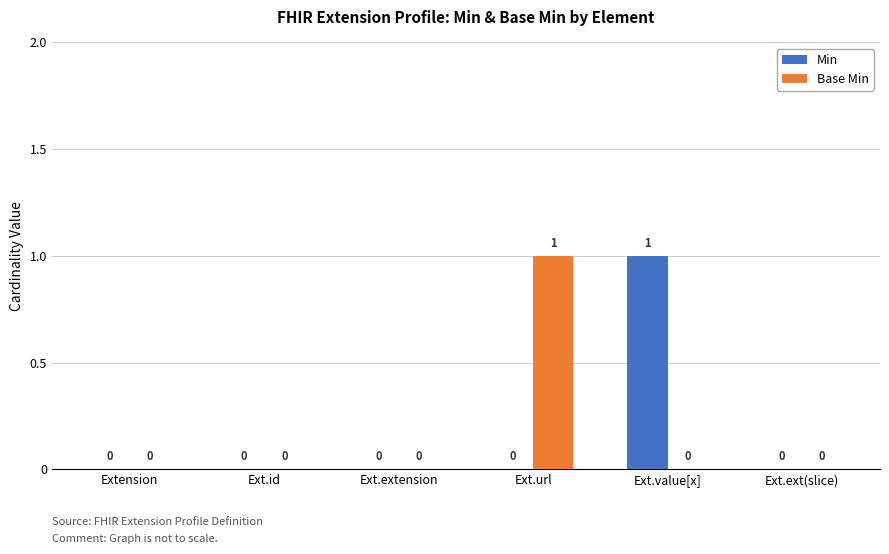

Is it true that Base Min equals 1 at Ext.extension?

False